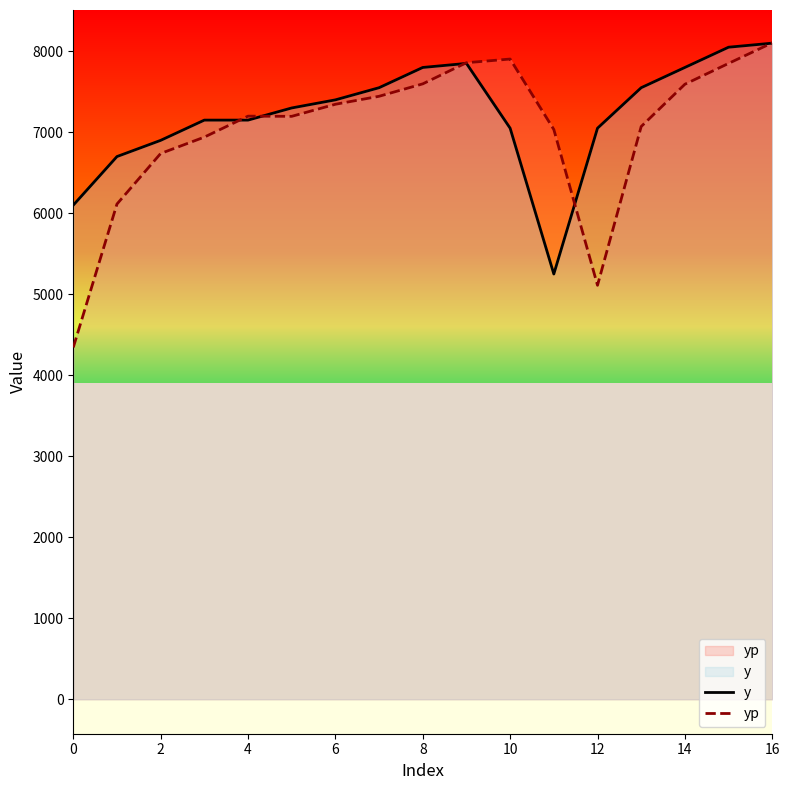

Rank the series at 15 from highest to lowest value.

y, yp